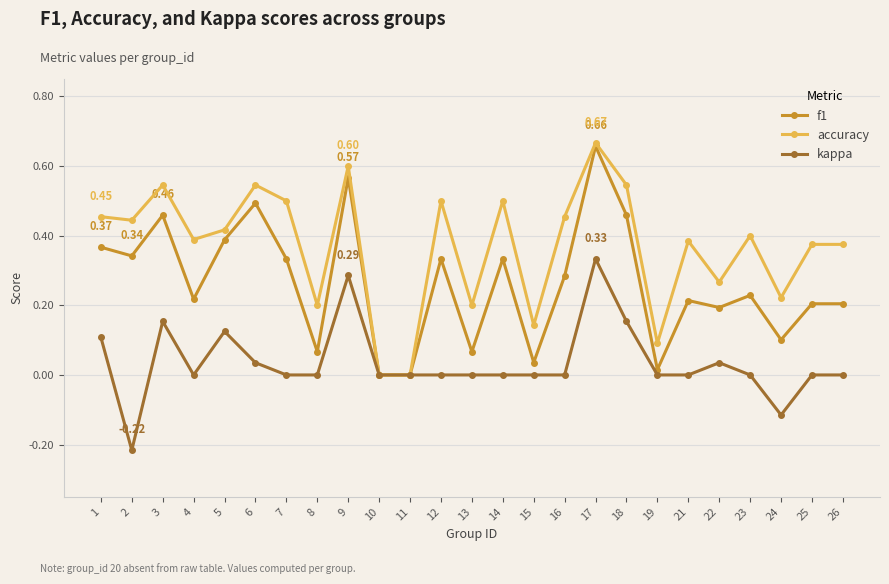

Between 11 and 18, which series saw the biggest shift?

accuracy